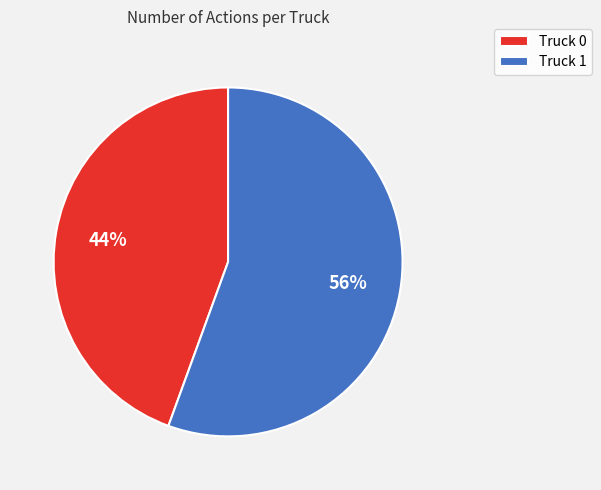

The Truck 0 slice represents 51% of the pie. True or false?

False